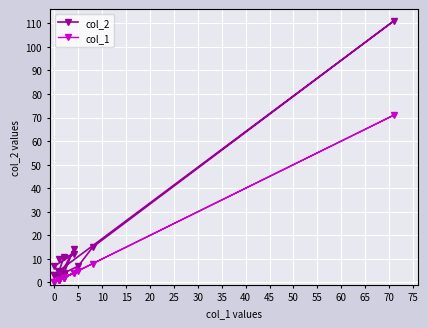

How many lines are shown in the chart?

2